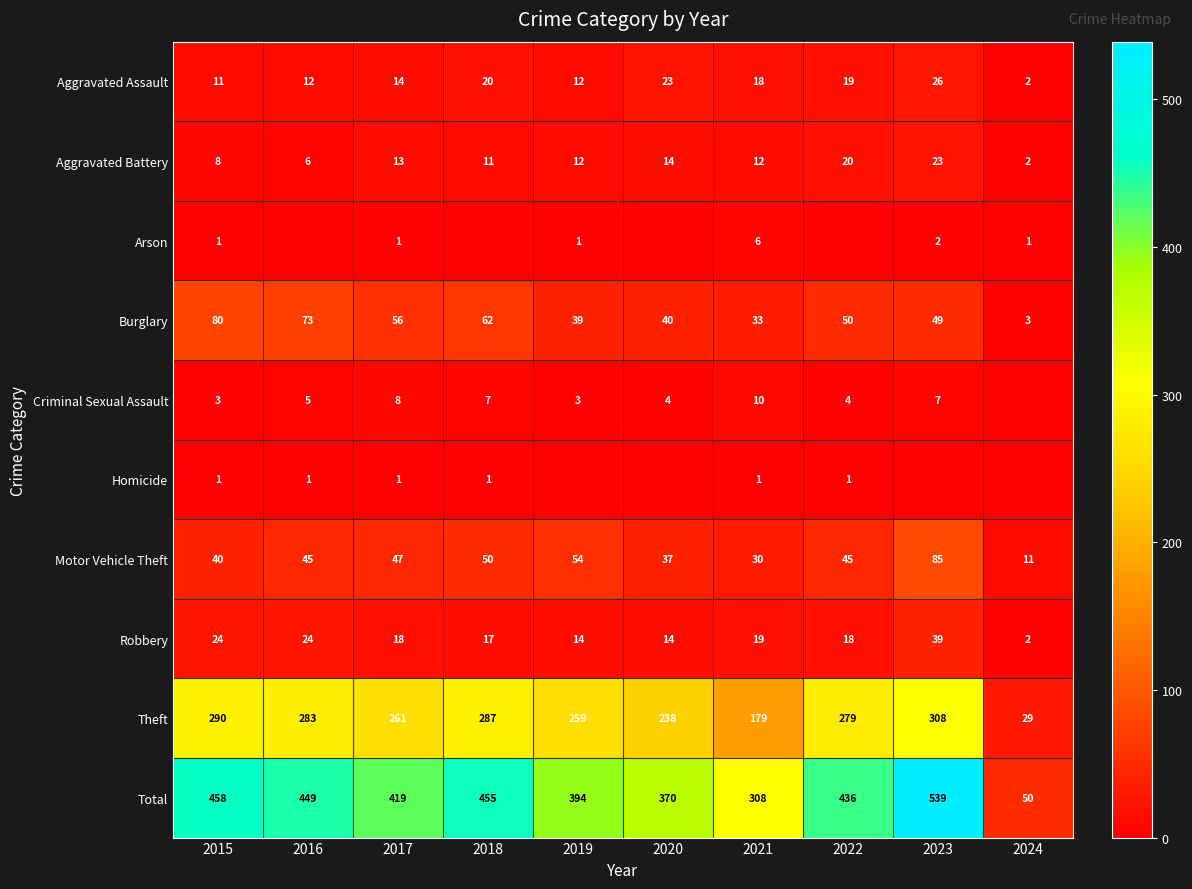

What is the maximum value for Aggravated Battery?

23